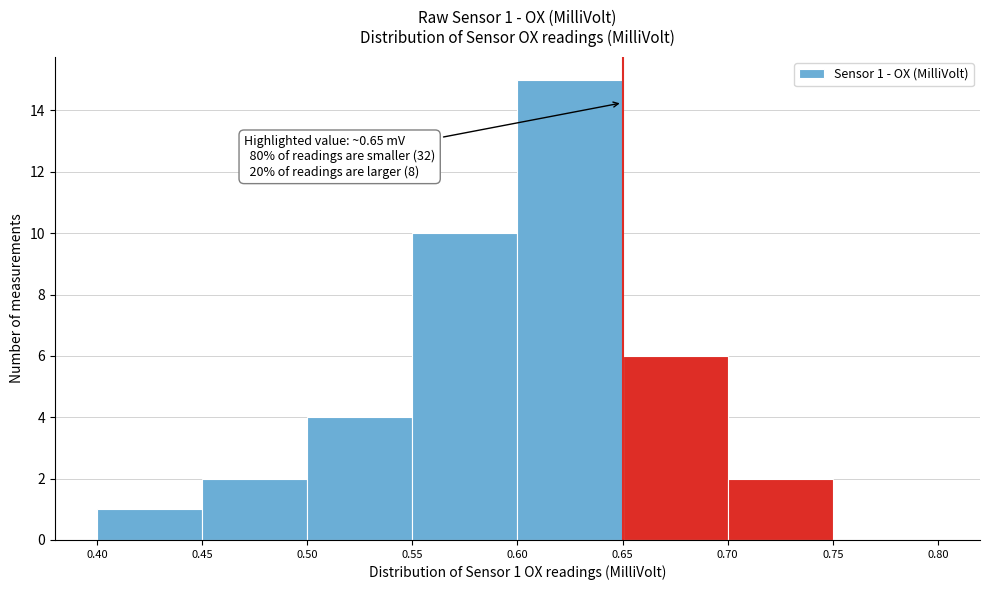

Over which range of the x-axis is the bar tallest?

0.60 to 0.65